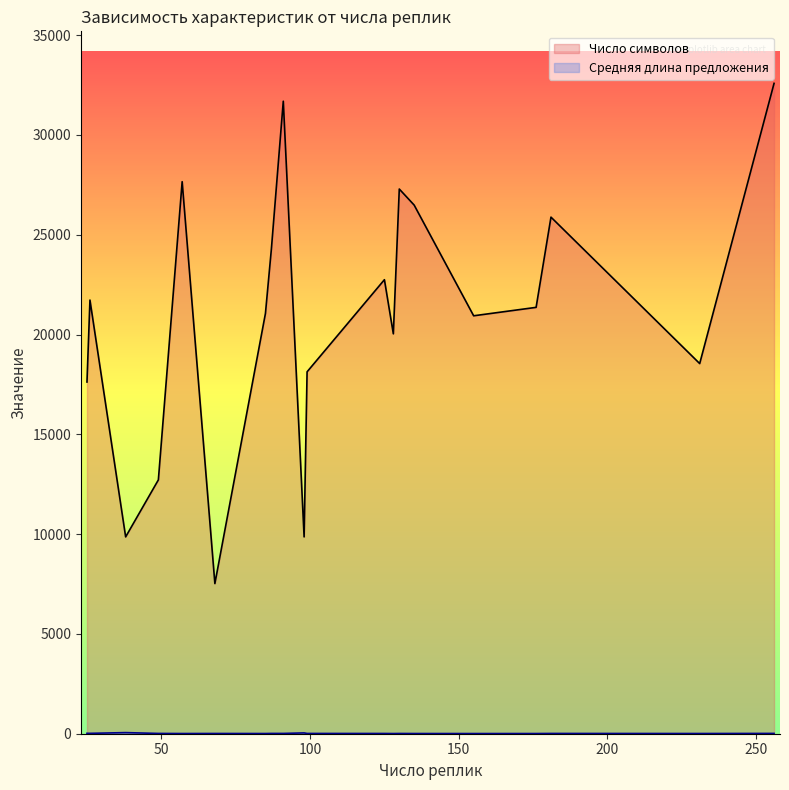

Which series has the largest total across all categories?

Число символов